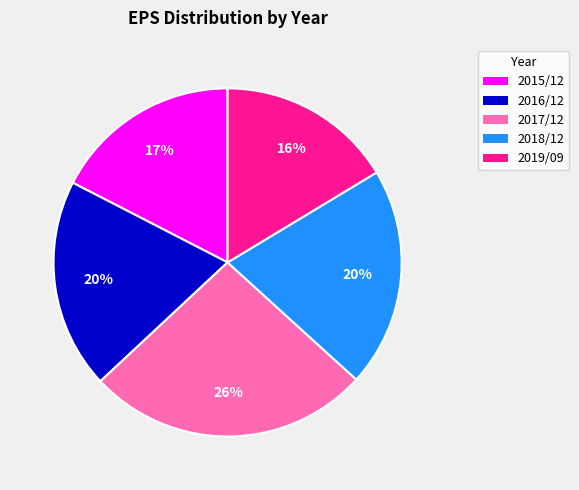

Approximately how many times larger is the value at 2017/12 compared to 2015/12?

1.5